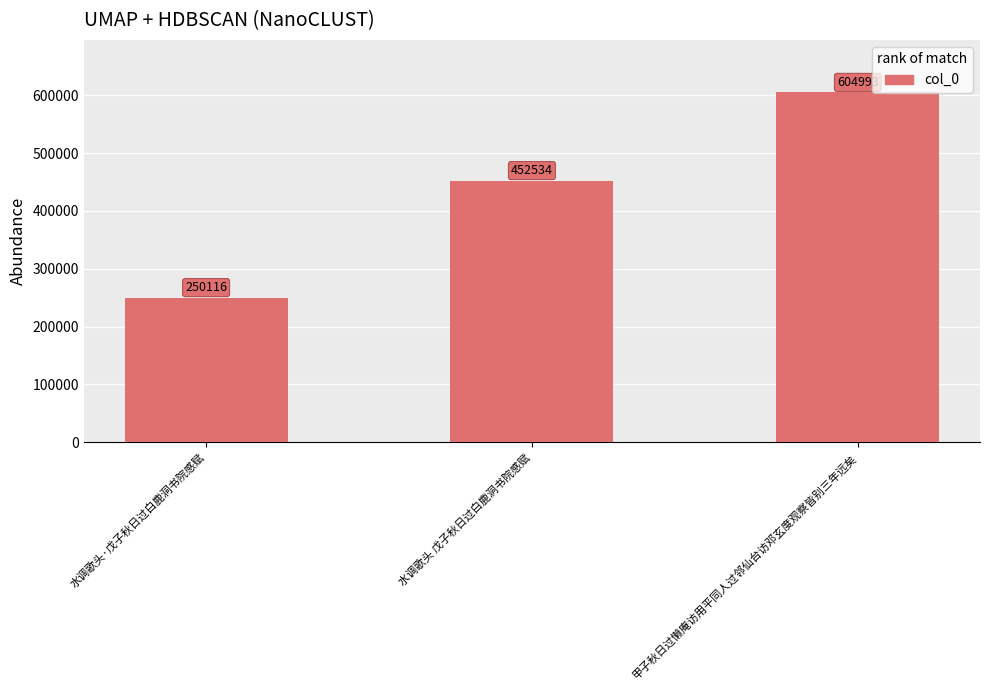

Rank the categories by value from lowest to highest.

水调歌头·戊子秋日过白鹿洞书院感赋, 水调歌头 戊子秋日过白鹿洞书院感赋, 甲子秋日过懒庵访用平同人过邻仙台访邓玄度观察皆别三年远矣